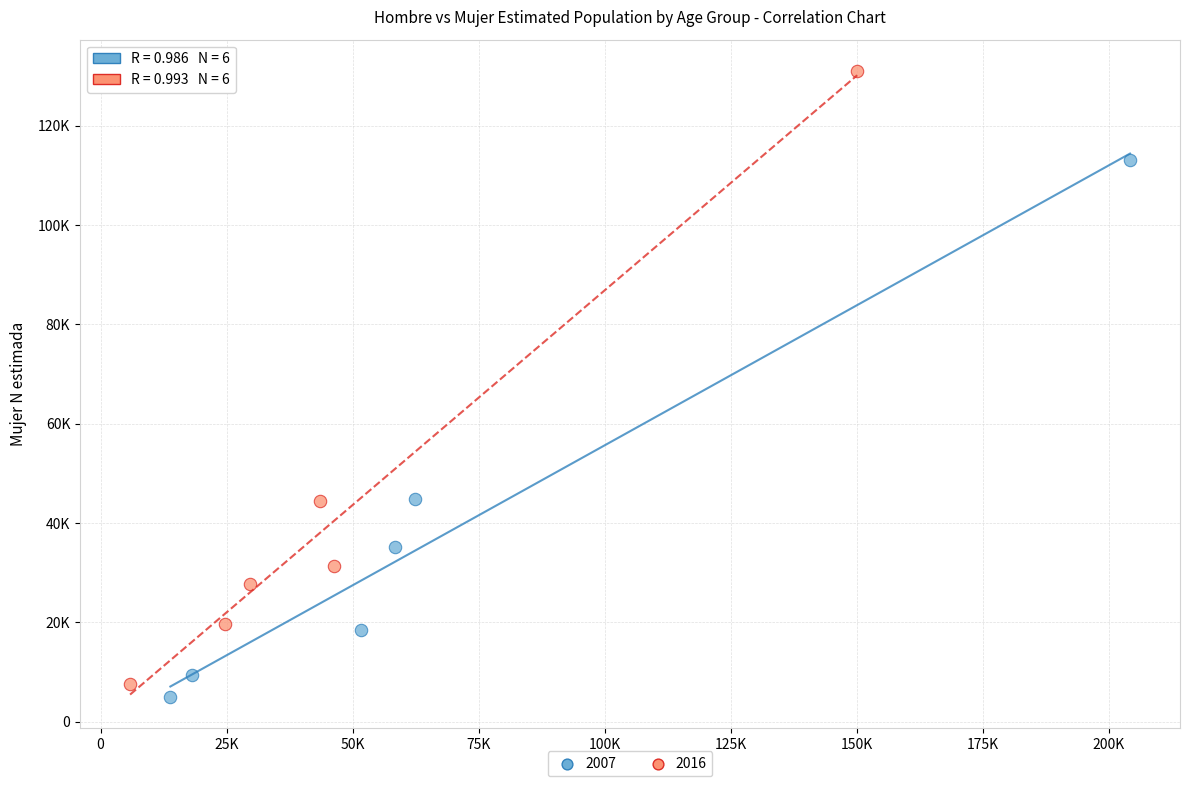

What are all the series names shown in the legend?

2007, 2016